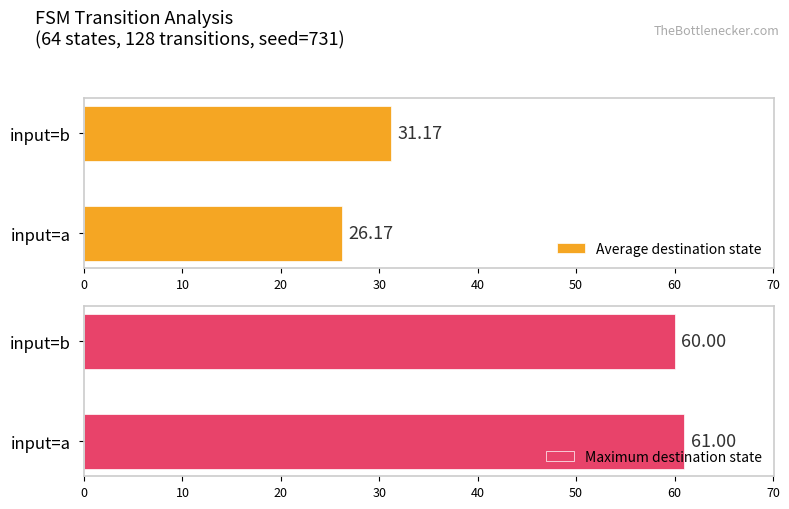

What is the difference between the Average destination state values at input=b and input=a?

5.0